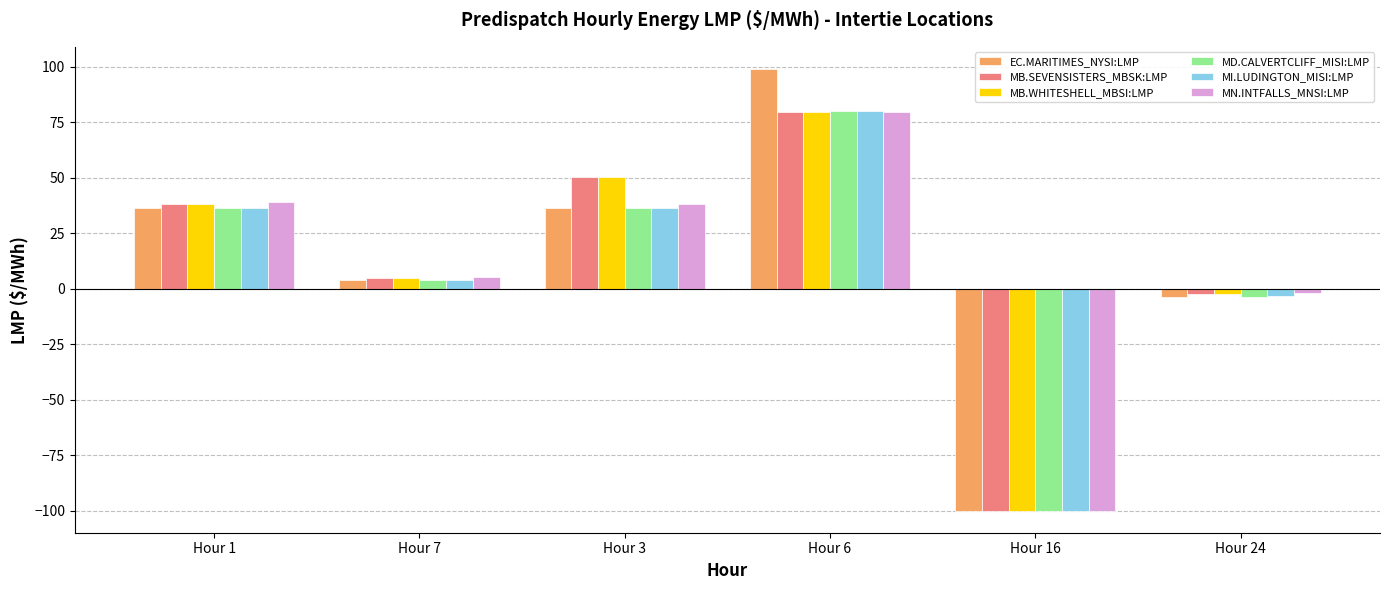

How many values in the EC.MARITIMES_NYSI:LMP series are below 36?

3